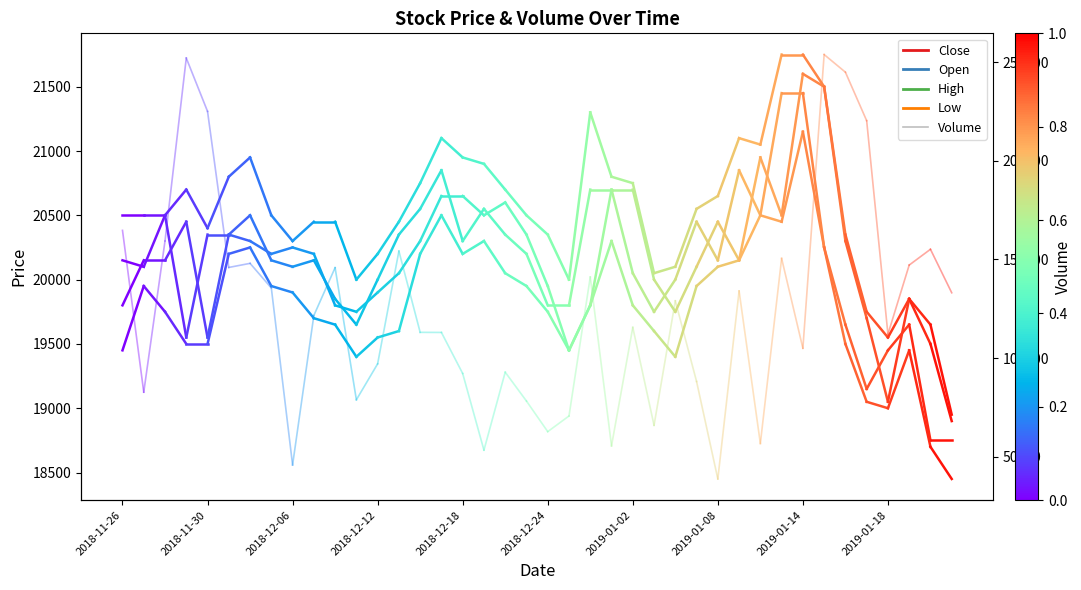

What are all the series names shown in the legend?

Close, Open, High, Low, Volume